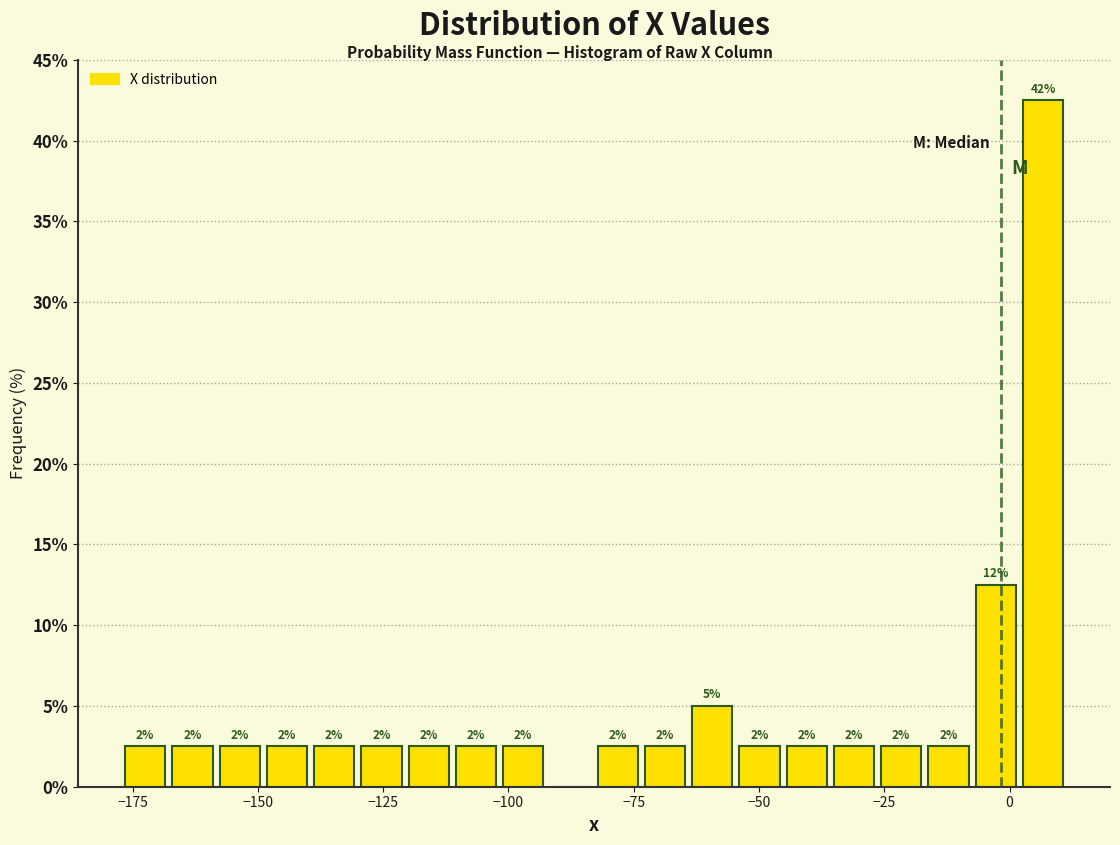

Around what value on the x-axis is the tallest bar? Give the approximate position of its centre, as read against the axis.

5